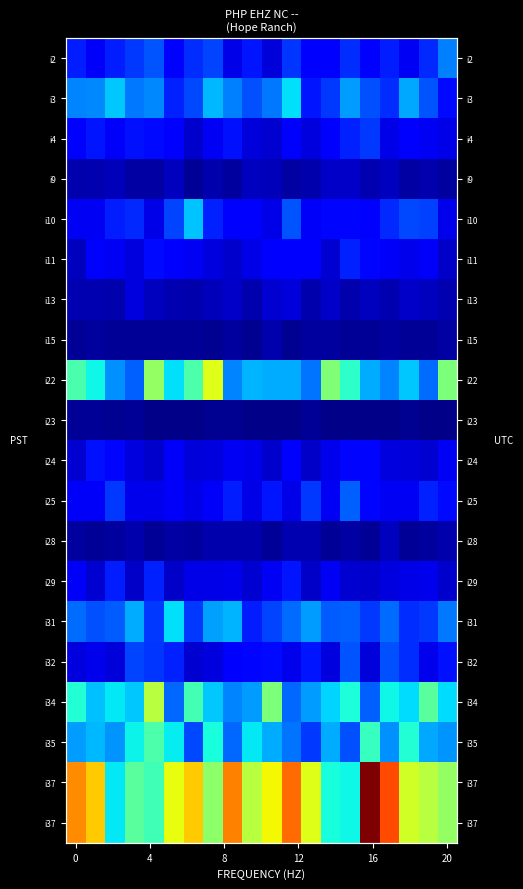

What is the greatest value displayed?

176